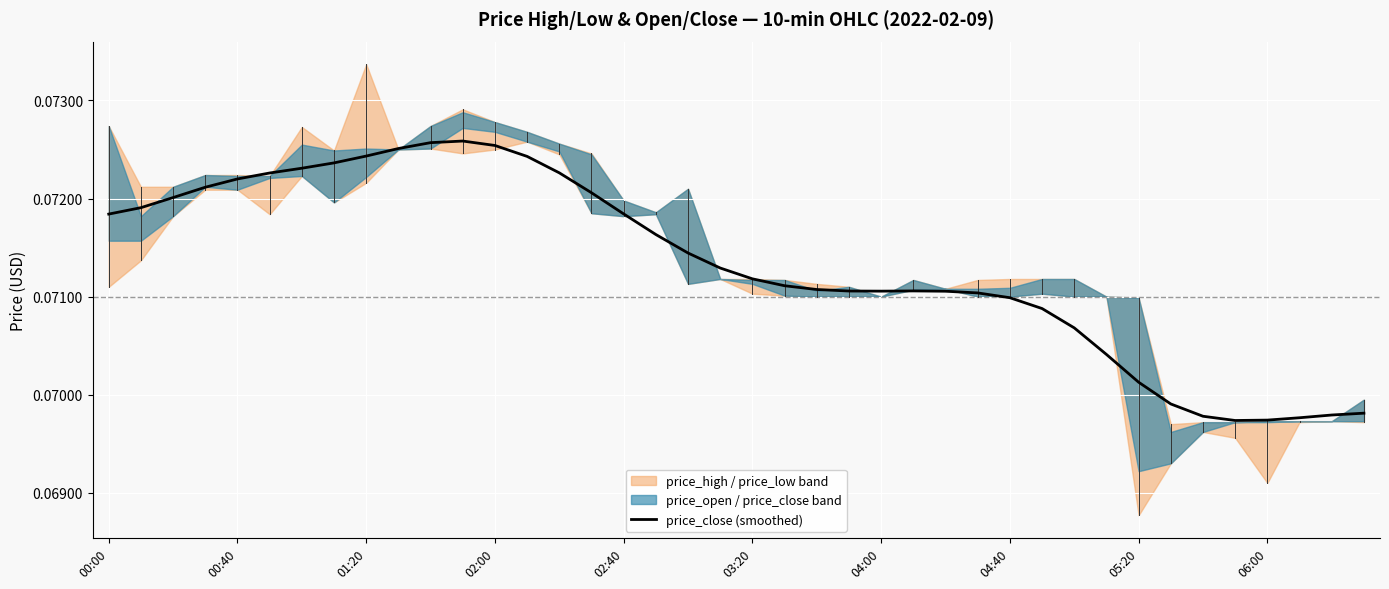

What is the value of the 40th point from the left?

0.1